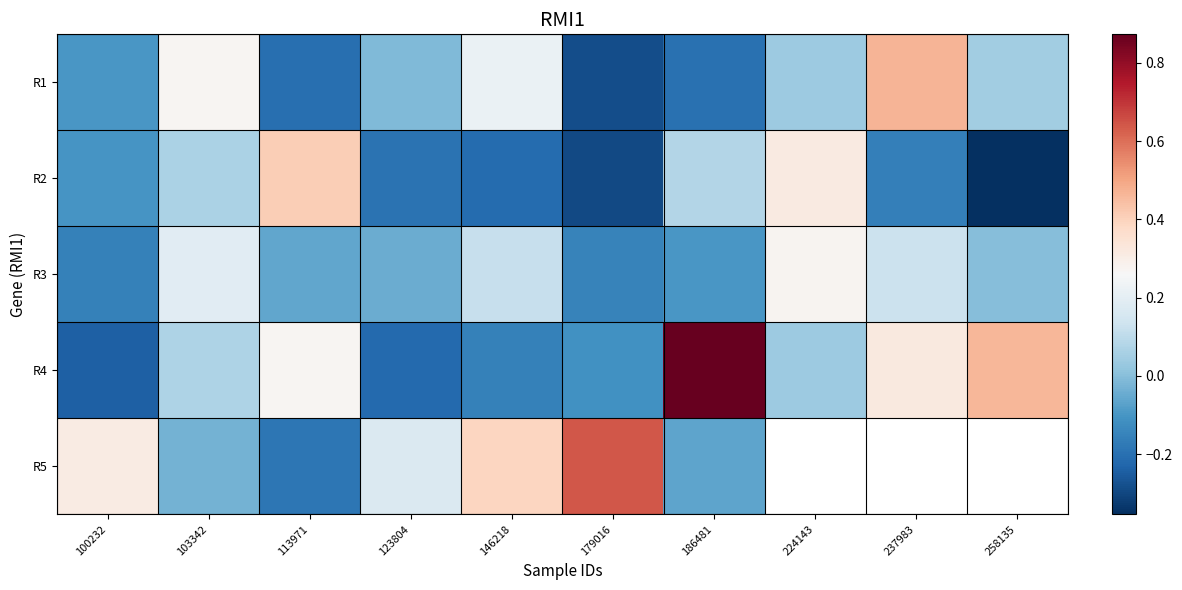

How many values in the R5 series are below 0?

3